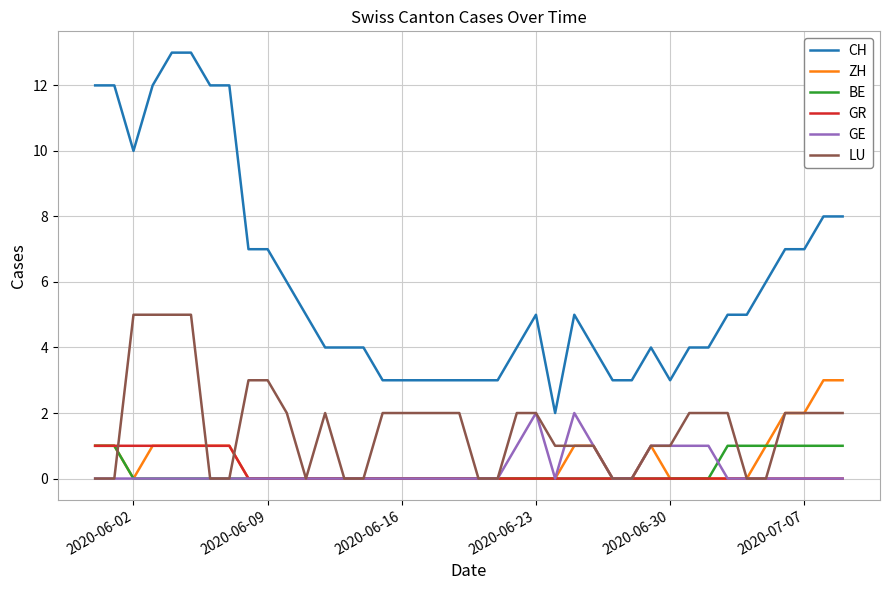

True or false: GE has more than 0 points higher than both neighbors.

True